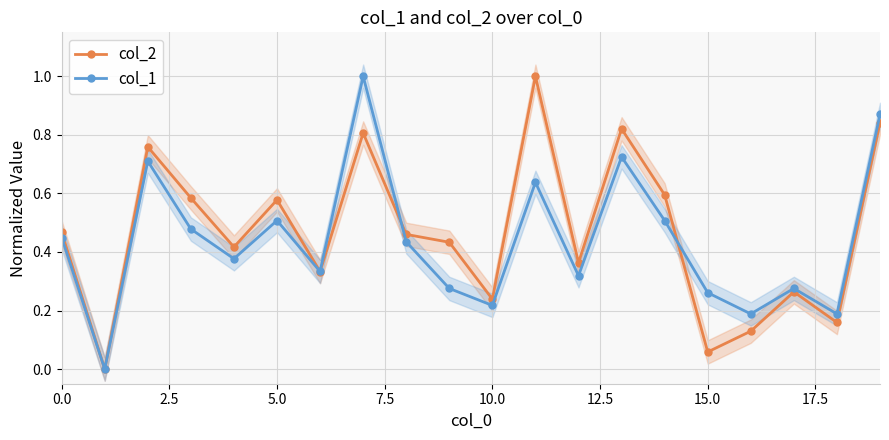

What is the maximum value for col_2?

1.0